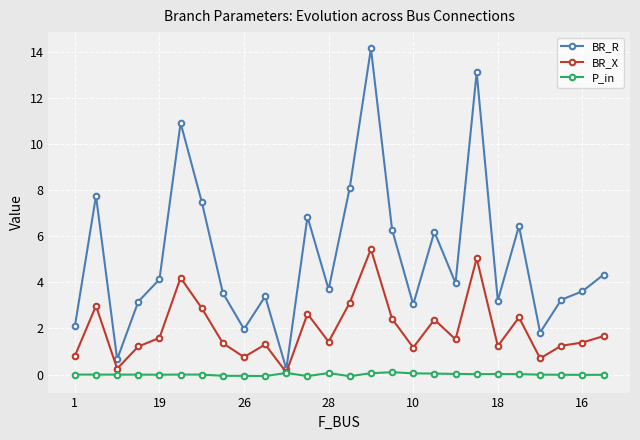

True or false: BR_R and P_in cross at least once.

False